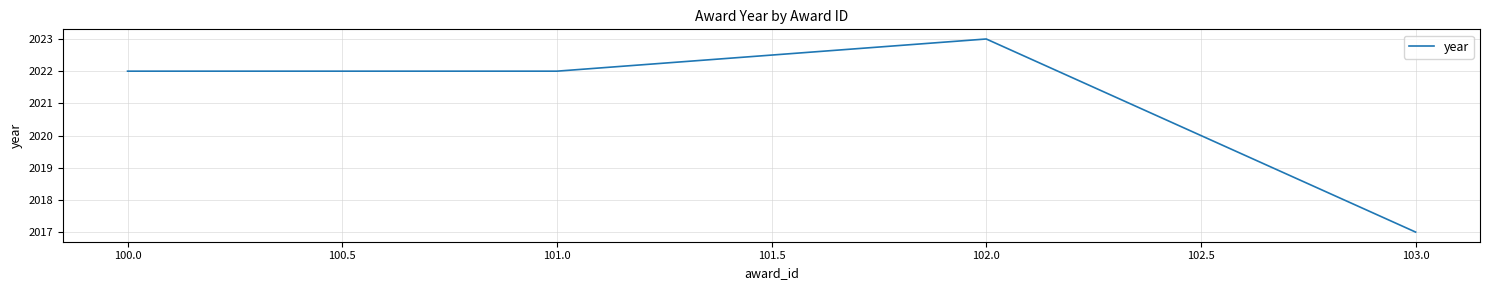

True or false: the data shows 414 at 101.0.

False